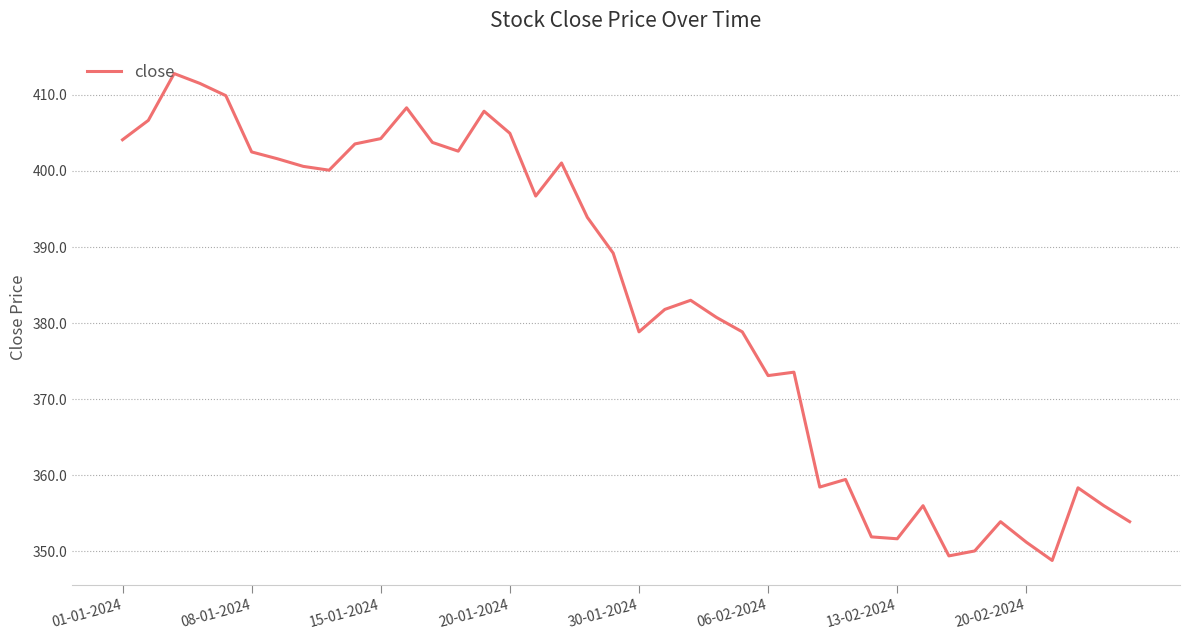

What is the difference between the maximum and second lowest values?

63.4